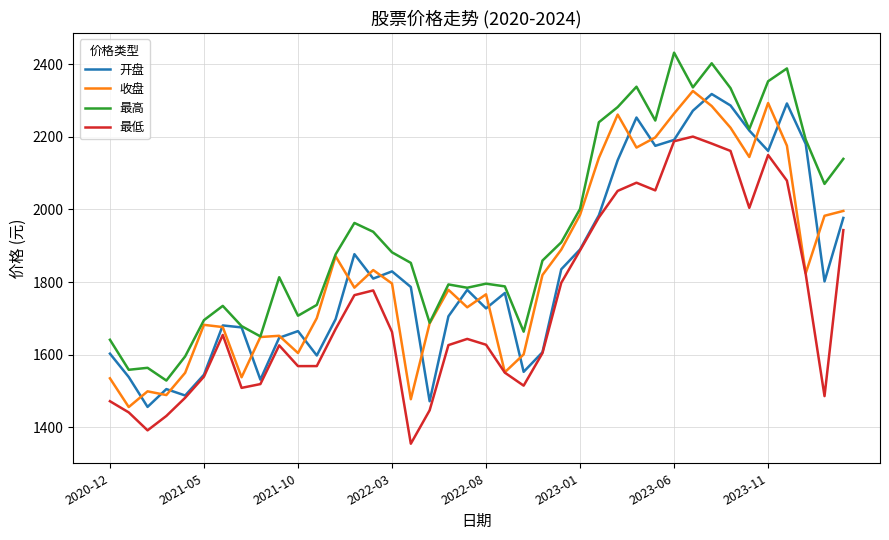

How many categories are shown in the chart?

40